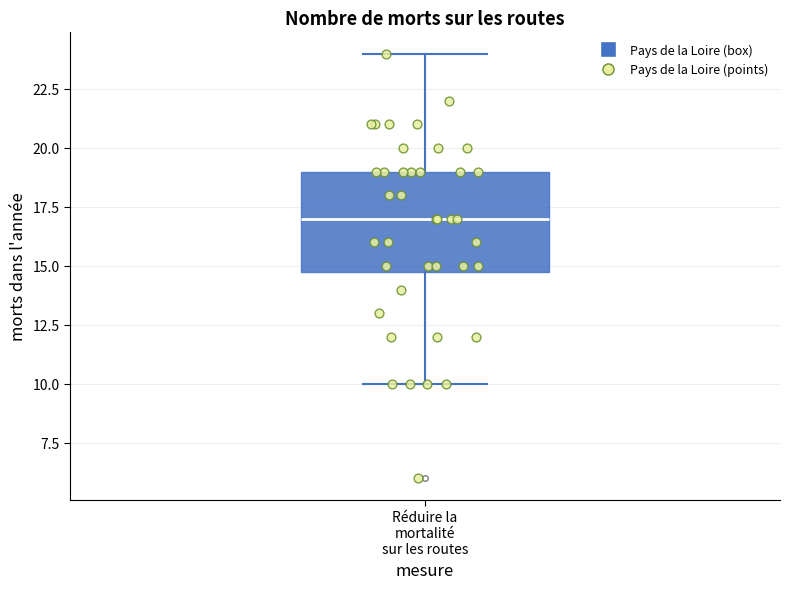

Transcribe this box plot: give where the median line is, the range the box spans, and where the two whiskers end, as read against the y-axis. The values are not printed on the chart, so give them approximately, as read against the axis.

median 17, box 15 to 19, whiskers 10 to 24